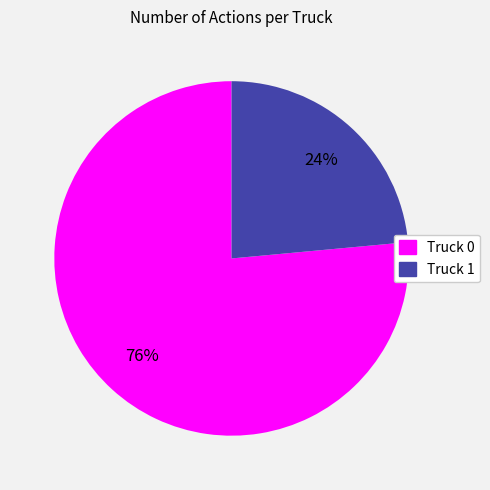

Between Truck 1 and Truck 0, which is larger?

Truck 0